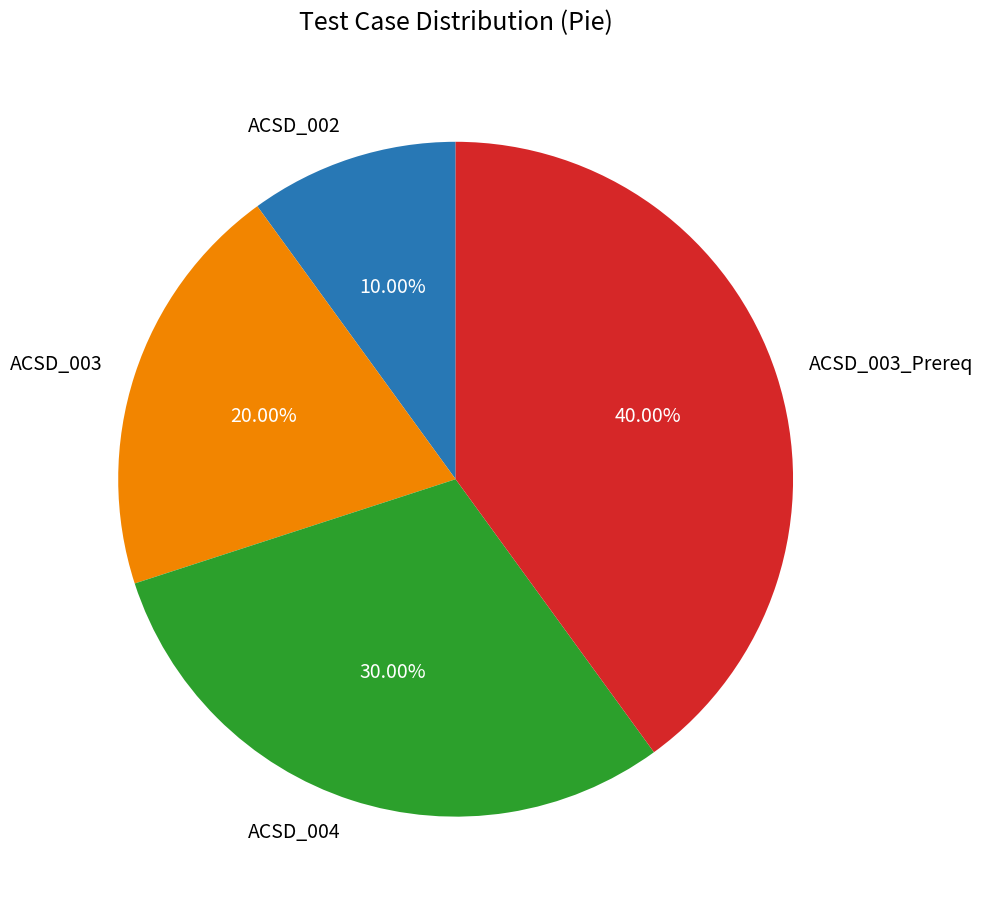

What is the largest slice in the pie chart?

ACSD_003_Prereq